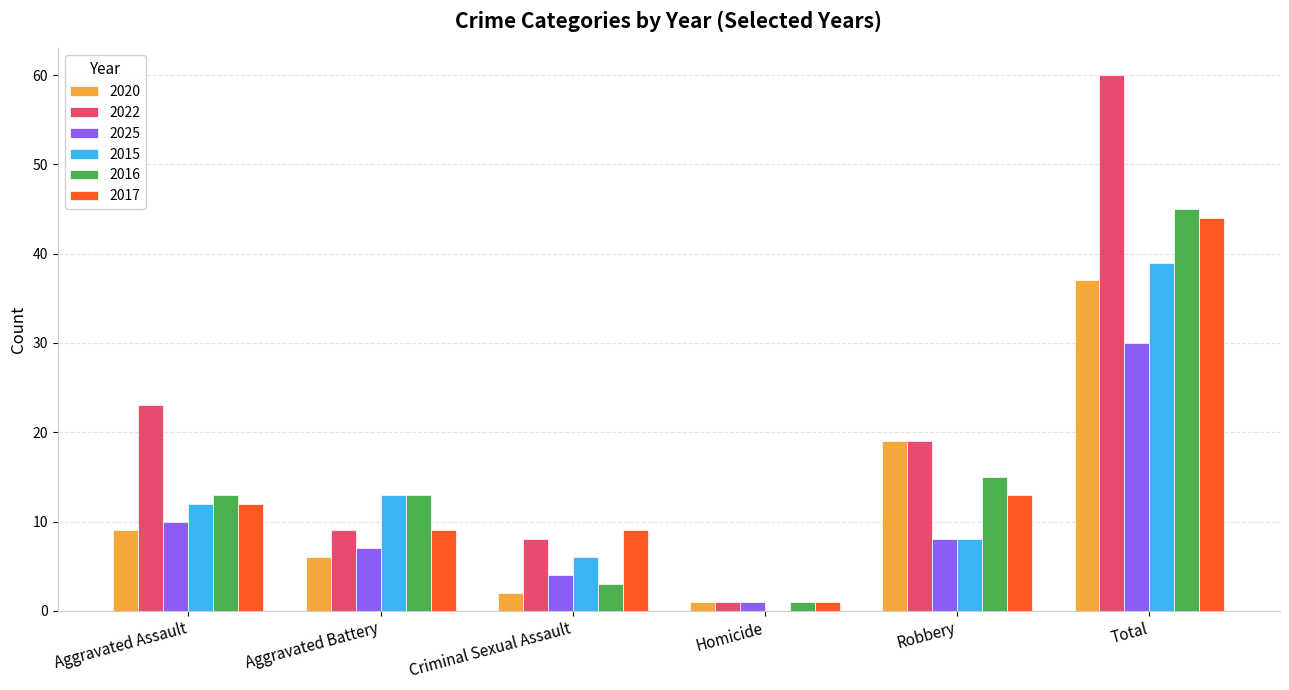

Between Aggravated Battery and Homicide, which series saw the biggest shift?

2015